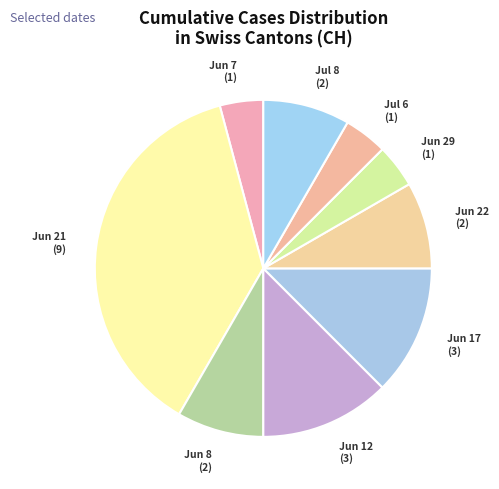

Which category has the biggest portion of the pie?

Jun 21